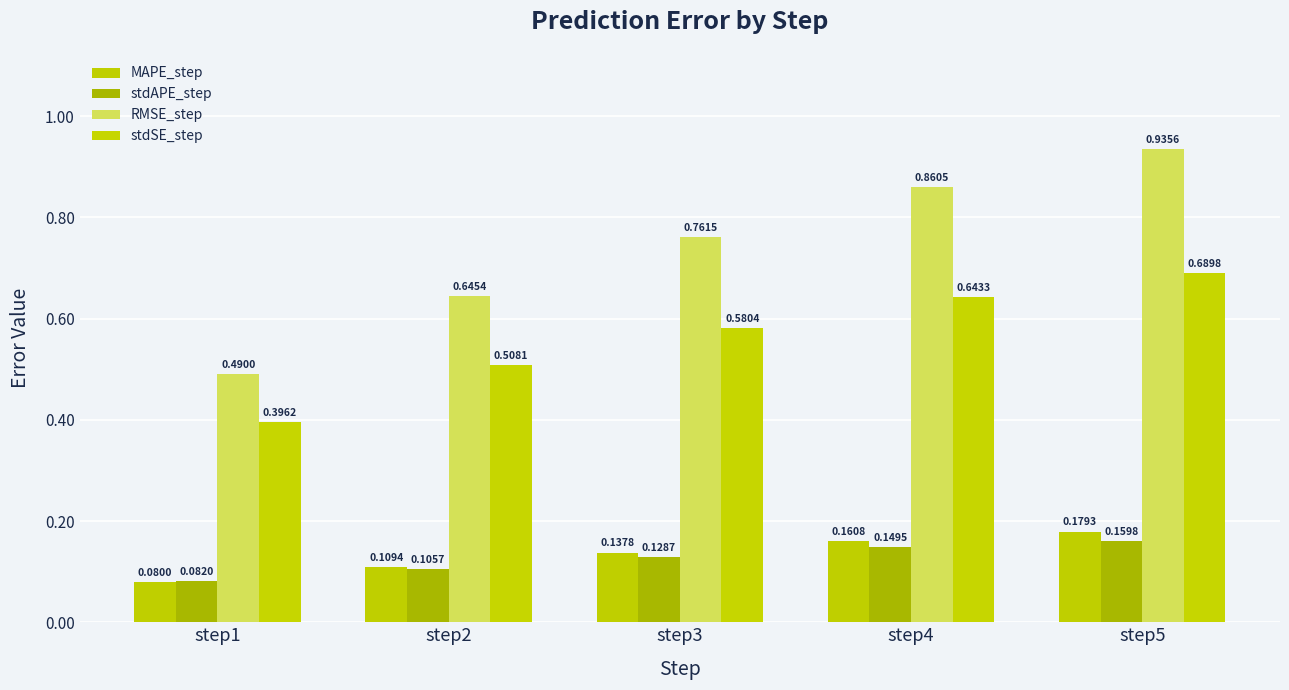

List the labels in order of stdSE_step value, smallest first.

step1, step2, step3, step4, step5